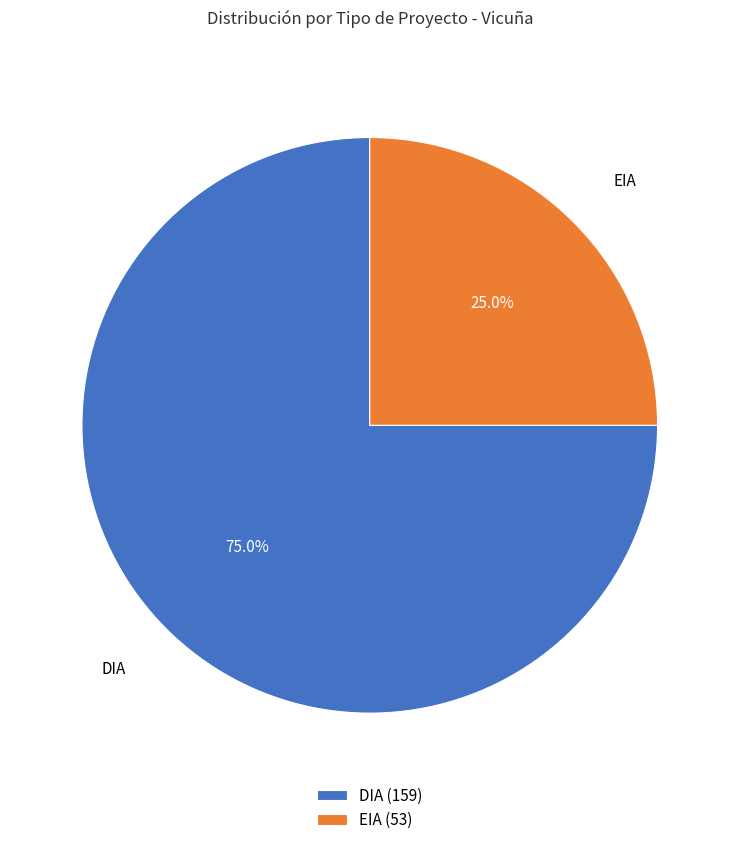

Which slice is the largest?

DIA